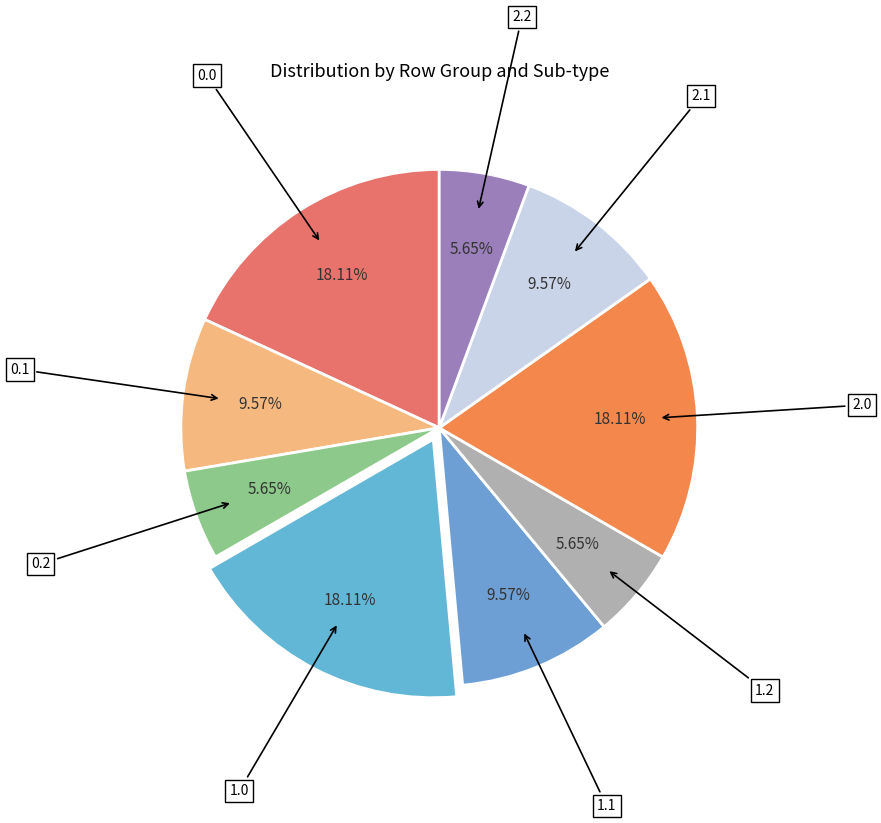

Do 2.2 and 1.2 together represent more than half of the pie?

No